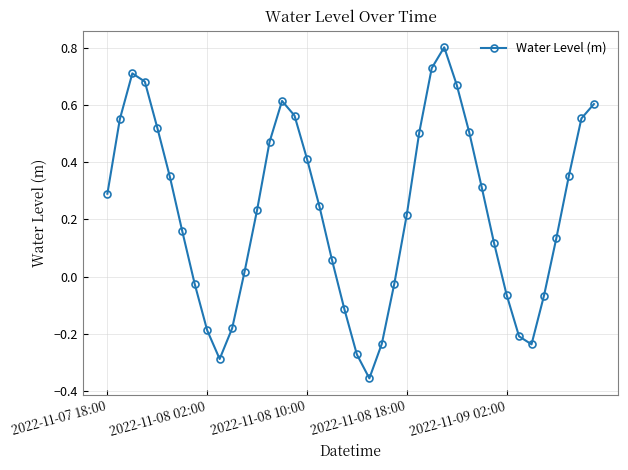

What is the greatest value displayed?

0.8